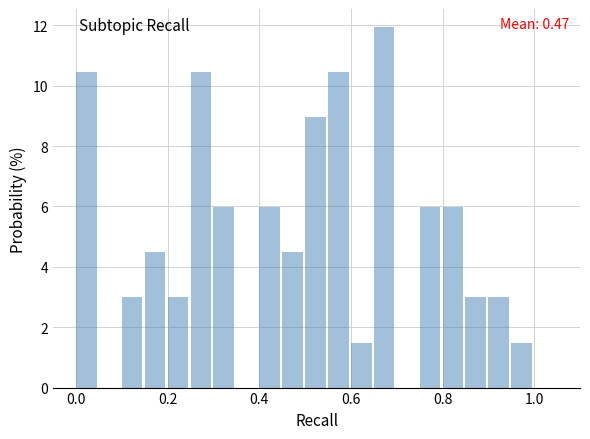

Around what value on the x-axis is the tallest bar? Give the approximate position of its centre, as read against the axis.

0.68